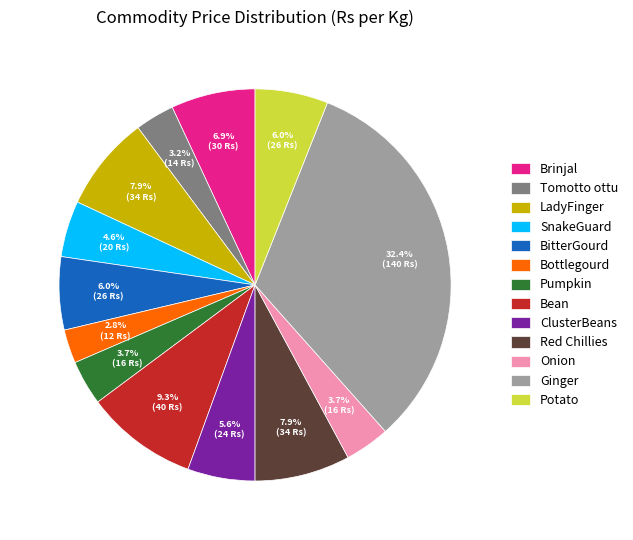

To the nearest percent, what portion does Tomotto ottu represent?

3%